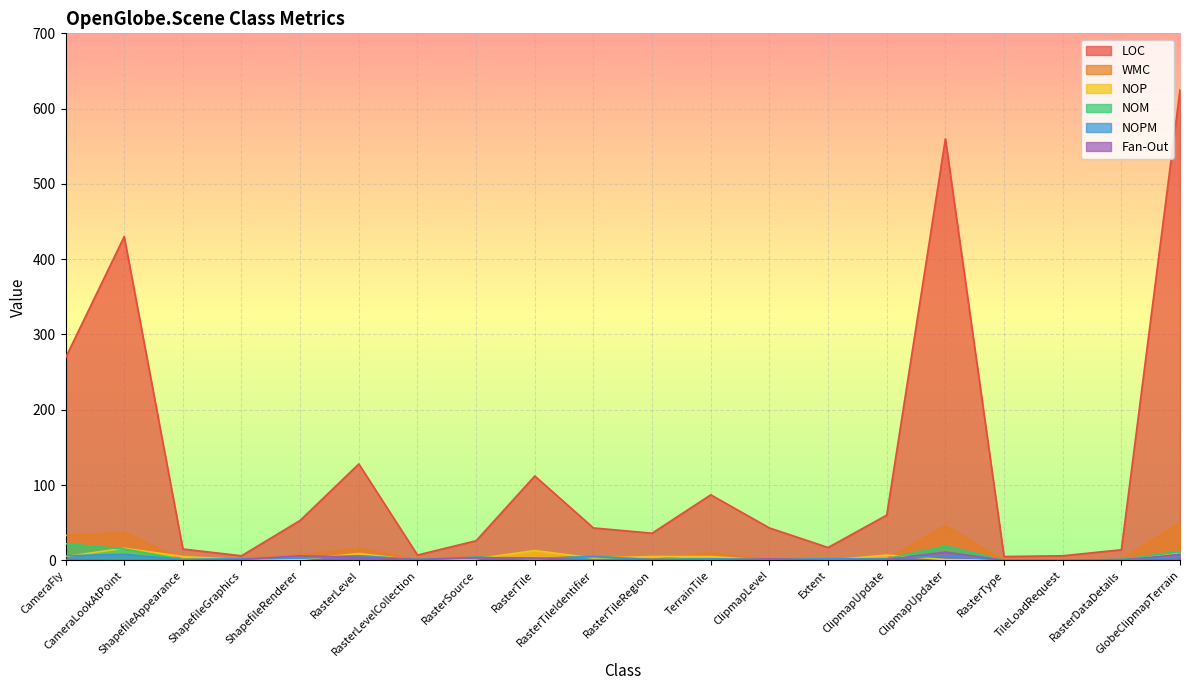

Reading left to right, what are all the values shown in this chart?

LOC: 269	430	15	6	53	128	7	26	112	43	36	87	43	17	60	560	5	6	14	625
WMC: 33	37	1	2	7	16	1	5	2	6	1	10	1	2	2	46	0	0	1	50
NOP: 5	16	5	1	1	9	0	2	13	3	5	5	0	0	7	1	0	0	0	9
NOM: 22	15	1	2	3	6	1	4	2	5	1	2	1	2	2	19	0	0	1	12
NOPM: 6	8	1	2	3	6	1	4	2	5	1	2	1	2	2	6	0	0	1	4
Fan-Out: 1	0	0	1	6	4	1	3	3	0	1	0	2	0	1	11	0	0	0	8